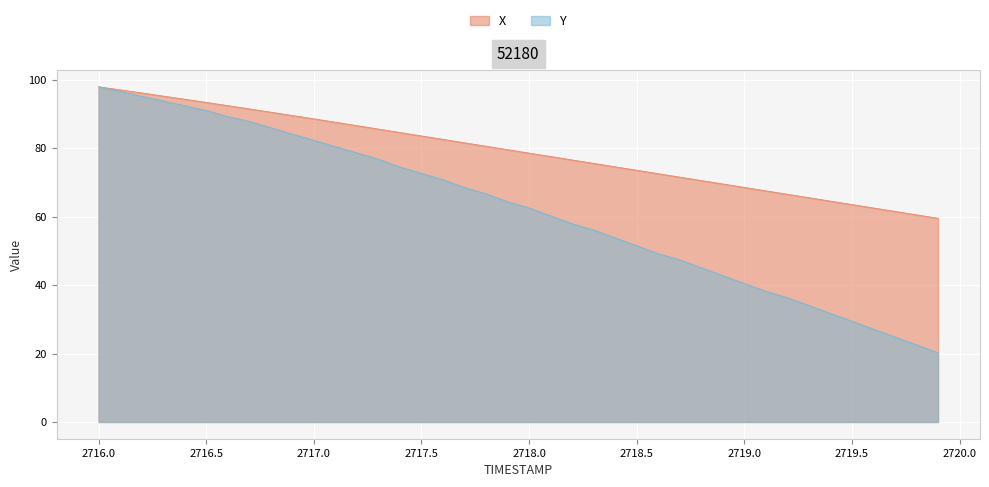

How many data points in X are above 79?

20